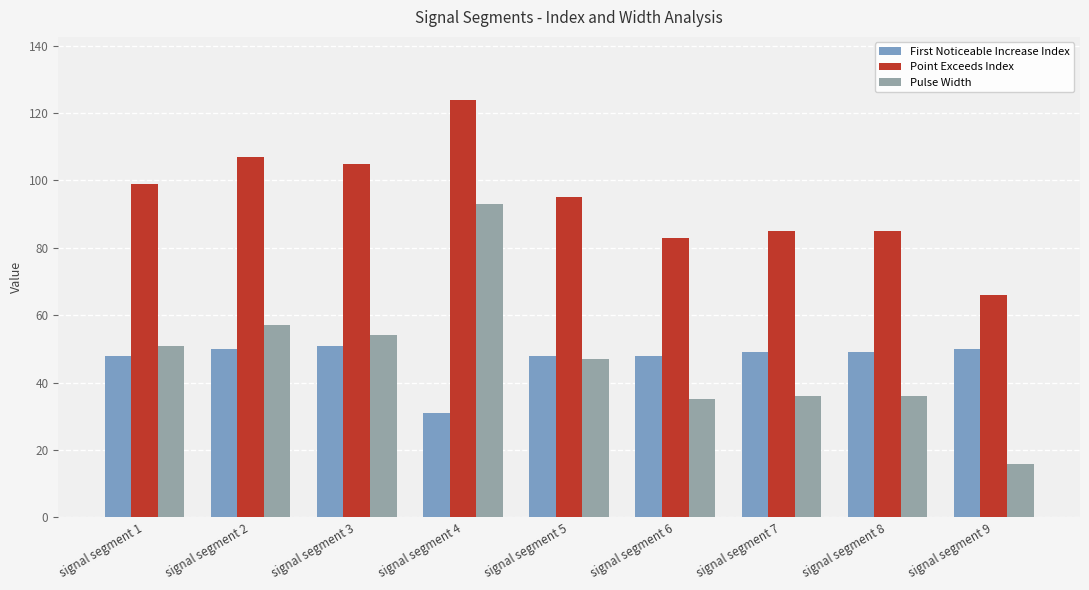

The value of First Noticeable Increase Index at signal segment 3 is 30. True or false?

False